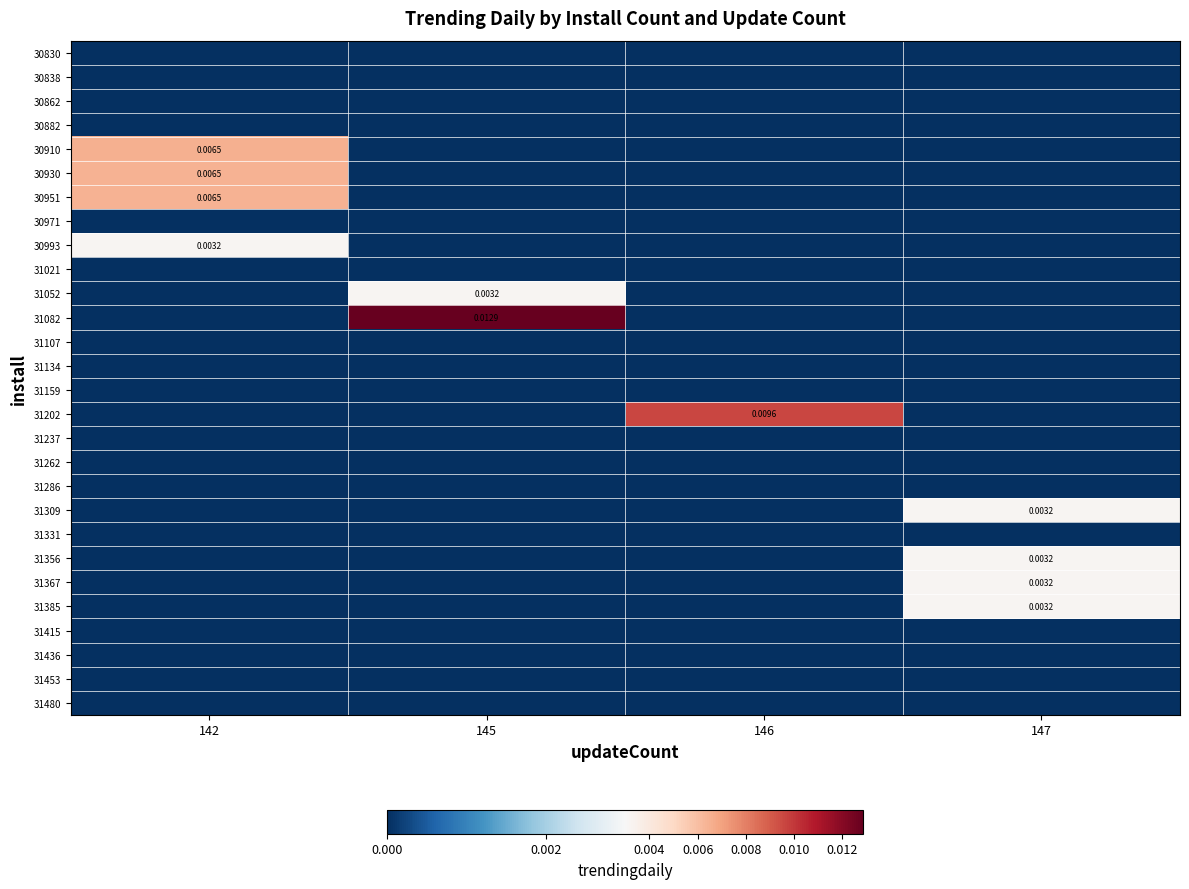

Which series has the largest total across all categories?

31082